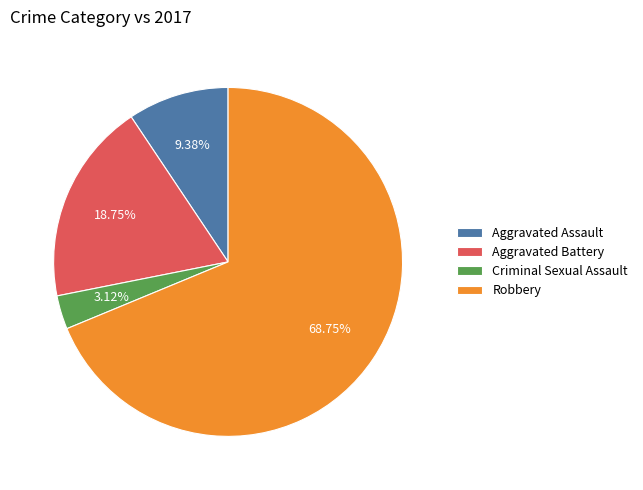

The Criminal Sexual Assault slice represents 3% of the pie. True or false?

True